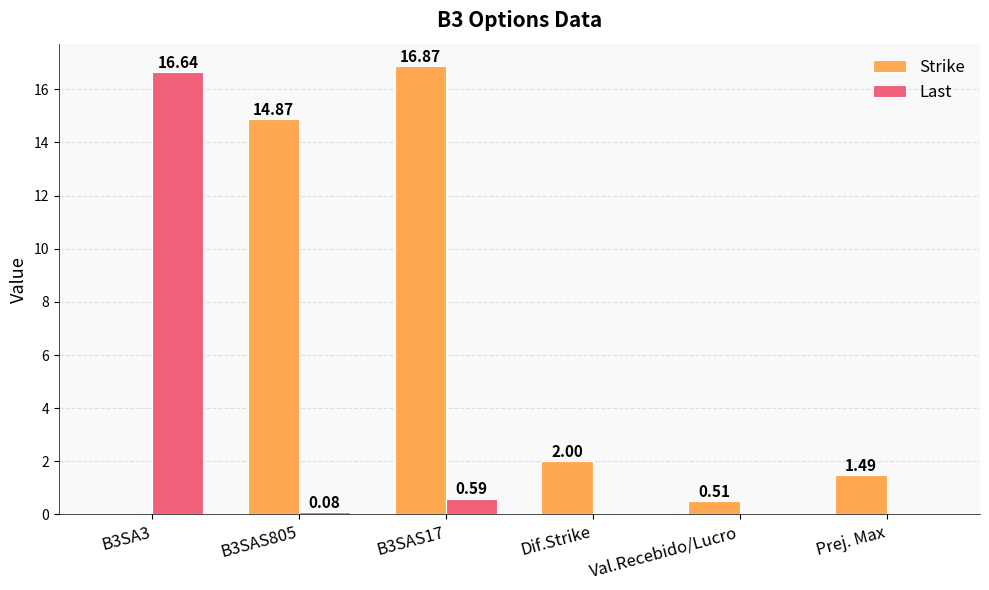

Are the bars grouped side by side (vs. stacked)?

Yes